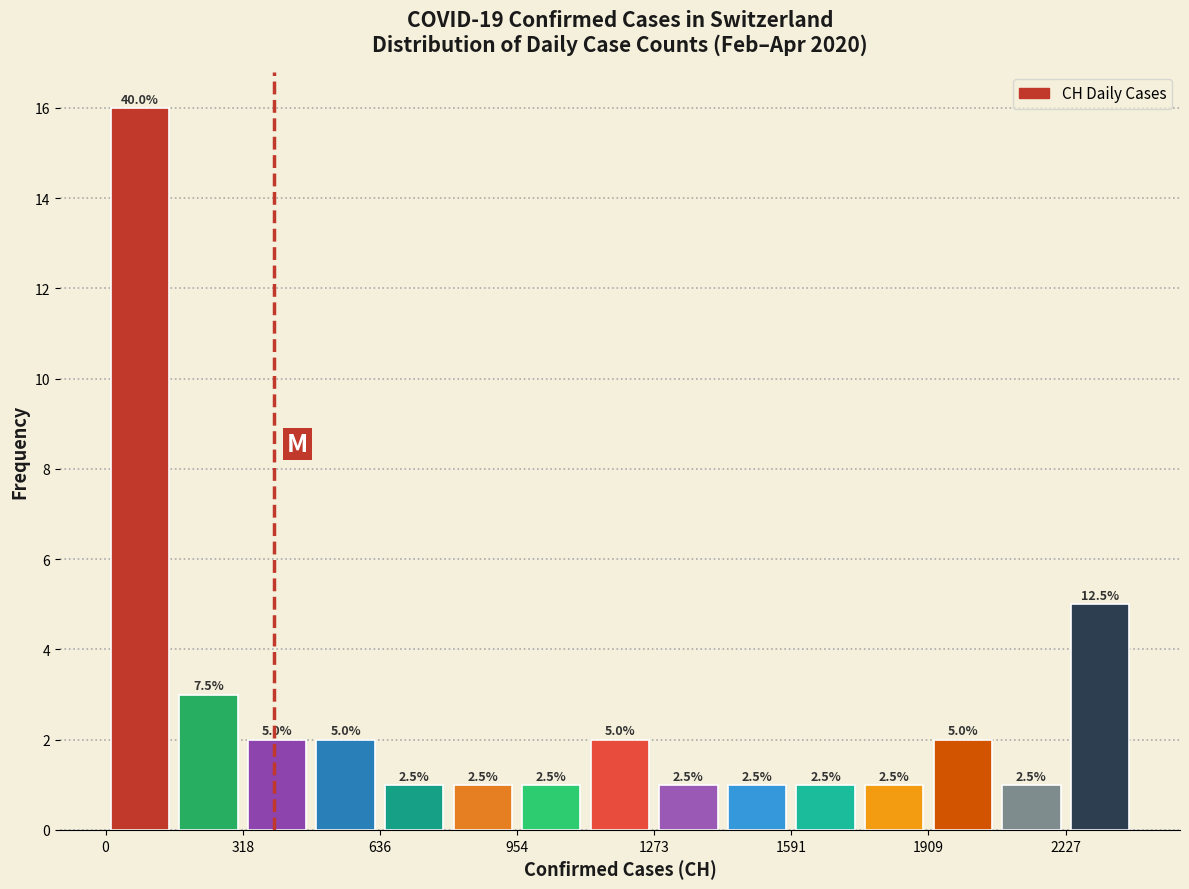

Read against the x-axis, roughly where is the centre of the tallest bar?

100